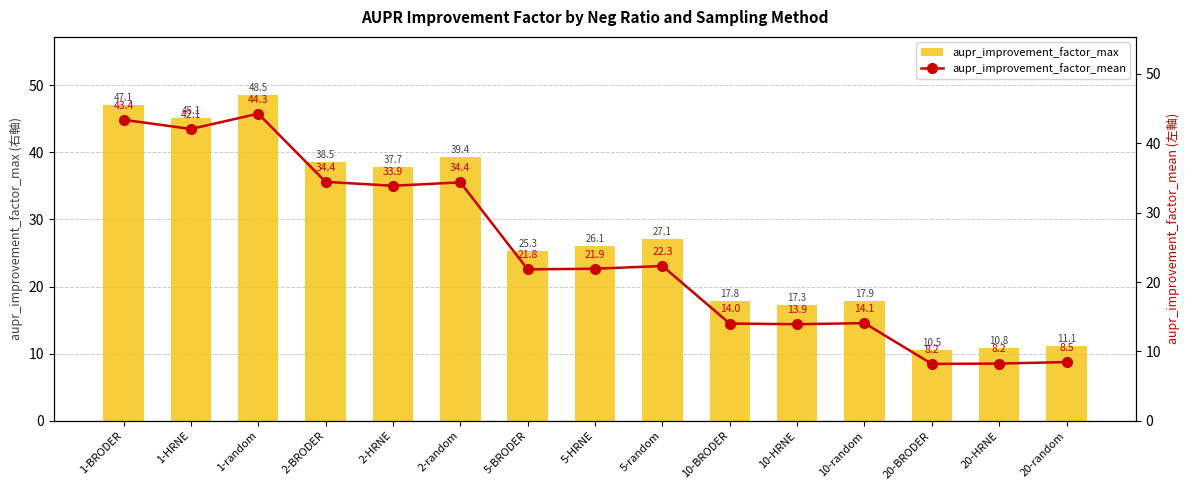

Reading left to right, list all the values displayed in this chart.

aupr_improvement_factor_max: 47.1	45.1	48.5	38.5	37.7	39.4	25.3	26.1	27.1	17.8	17.3	17.9	10.5	10.8	11.1
aupr_improvement_factor_mean: 43.4	42.1	44.3	34.4	33.9	34.4	21.8	21.9	22.3	14.0	13.9	14.1	8.2	8.2	8.5